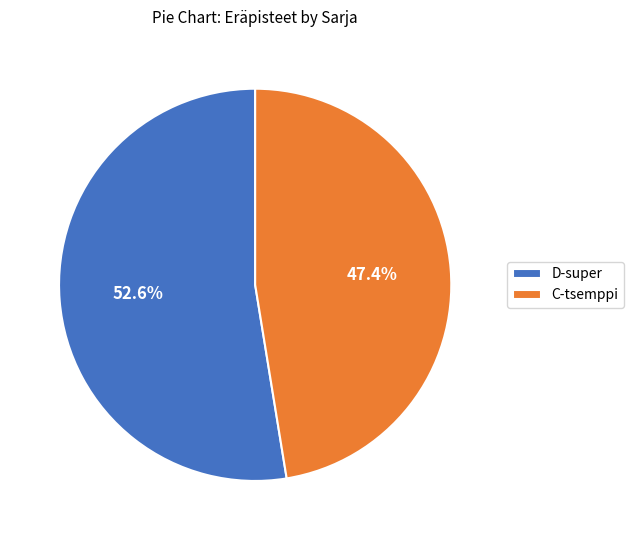

What percentage is NOT represented by D-super?

47.4%